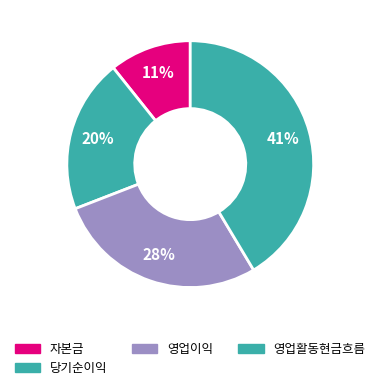

Count the number of slices in the pie.

4